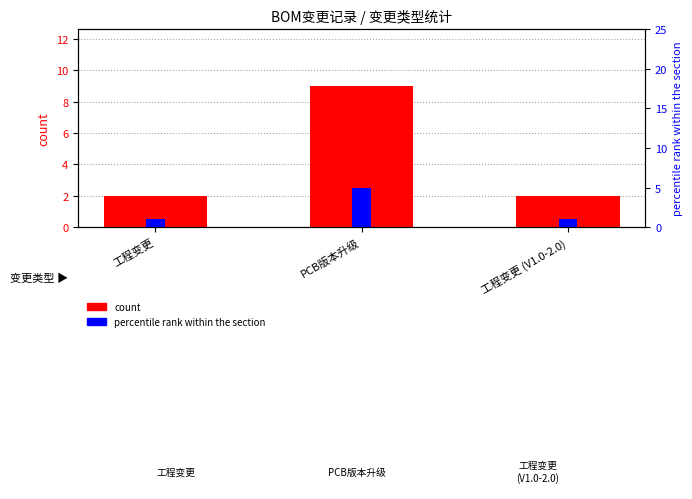

What is the label of the 3rd bar from the left?

工程变更 (V1.0-2.0)